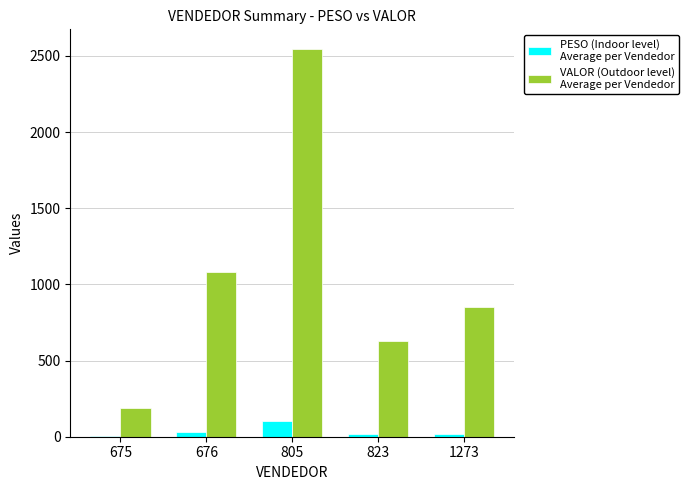

What is the total value across all series at 805?

2651.9